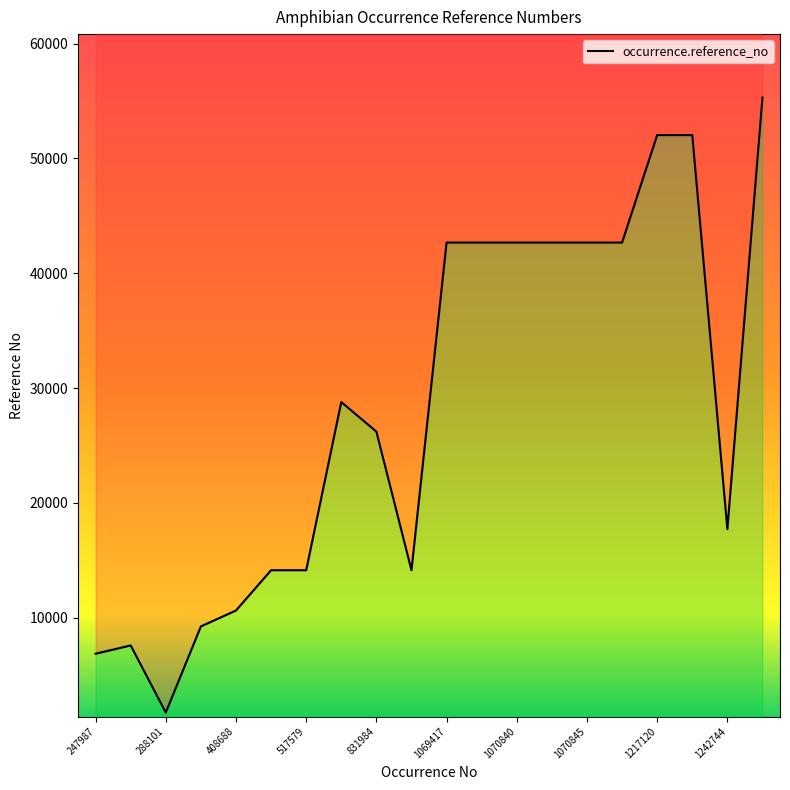

Is it true that the value at 296101 is 13989?

False